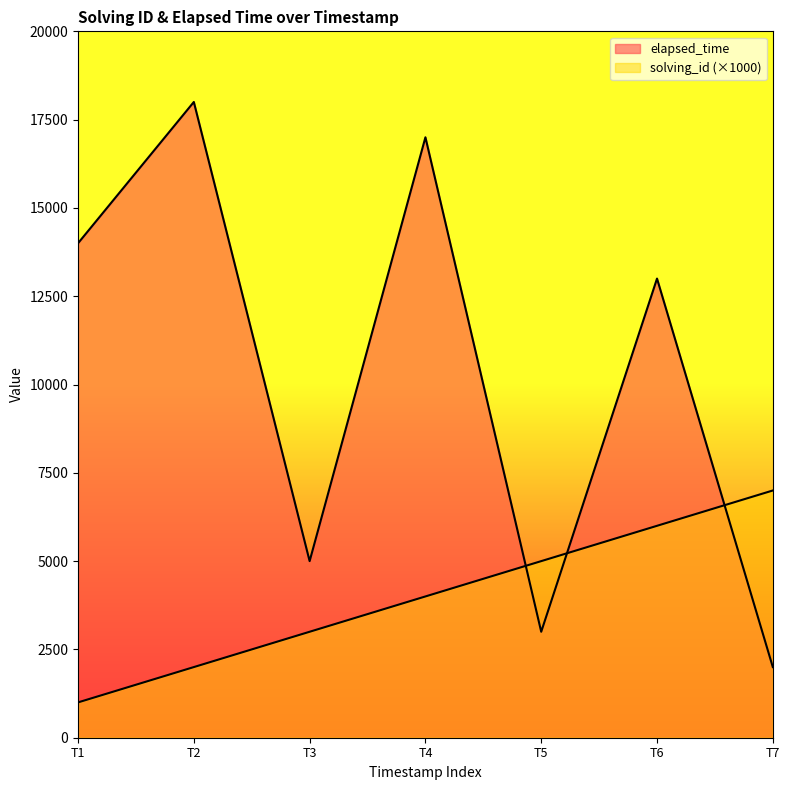

The elapsed_time series shows 6714 at 1565246782538. True or false?

False